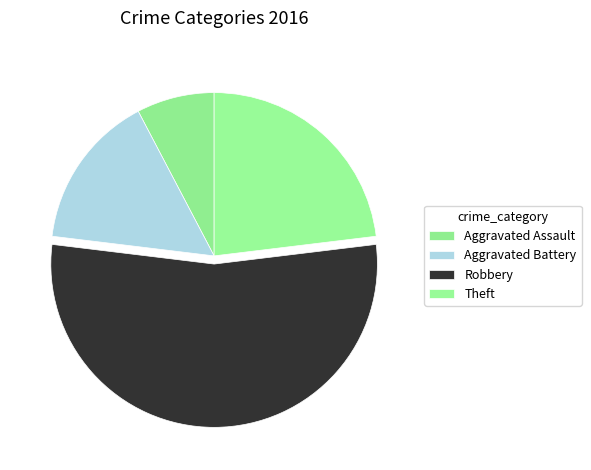

Which has a higher value, Theft or Robbery?

Robbery